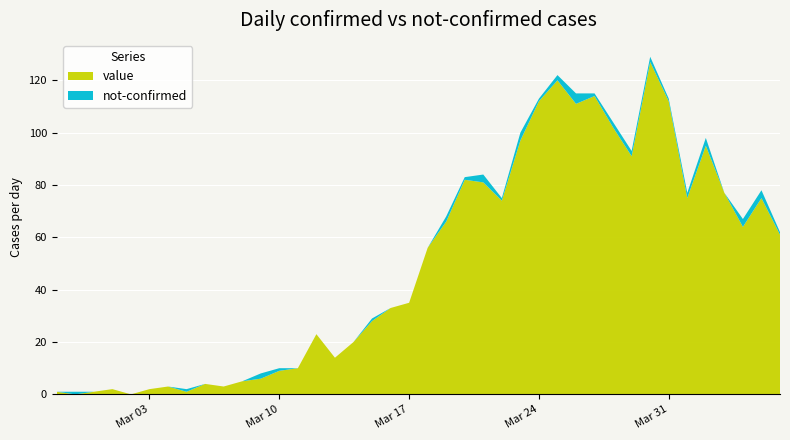

Reading left to right, list all the values displayed in this chart.

value: 2020-02-27=1	2020-02-28=0	2020-02-29=1	2020-03-01=2	2020-03-02=0	2020-03-03=2	2020-03-04=3	2020-03-05=1	2020-03-06=4	2020-03-07=3	2020-03-08=5	2020-03-09=6	2020-03-10=9	2020-03-11=10	2020-03-12=23	2020-03-13=14	2020-03-14=20	2020-03-15=28	2020-03-16=33	2020-03-17=35	2020-03-18=56	2020-03-19=66	2020-03-20=82	2020-03-21=81	2020-03-22=74	2020-03-23=97	2020-03-24=112	2020-03-25=120	2020-03-26=111	2020-03-27=114	2020-03-28=102	2020-03-29=91	2020-03-30=127	2020-03-31=112	2020-04-01=75	2020-04-02=95	2020-04-03=77	2020-04-04=64	2020-04-05=75	2020-04-06=61
not-confirmed: 2020-02-27=0	2020-02-28=1	2020-02-29=0	2020-03-01=0	2020-03-02=0	2020-03-03=0	2020-03-04=0	2020-03-05=1	2020-03-06=0	2020-03-07=0	2020-03-08=0	2020-03-09=2	2020-03-10=1	2020-03-11=0	2020-03-12=0	2020-03-13=0	2020-03-14=0	2020-03-15=1	2020-03-16=0	2020-03-17=0	2020-03-18=0	2020-03-19=2	2020-03-20=1	2020-03-21=3	2020-03-22=1	2020-03-23=3	2020-03-24=1	2020-03-25=2	2020-03-26=4	2020-03-27=1	2020-03-28=2	2020-03-29=2	2020-03-30=2	2020-03-31=1	2020-04-01=2	2020-04-02=3	2020-04-03=0	2020-04-04=3	2020-04-05=3	2020-04-06=1